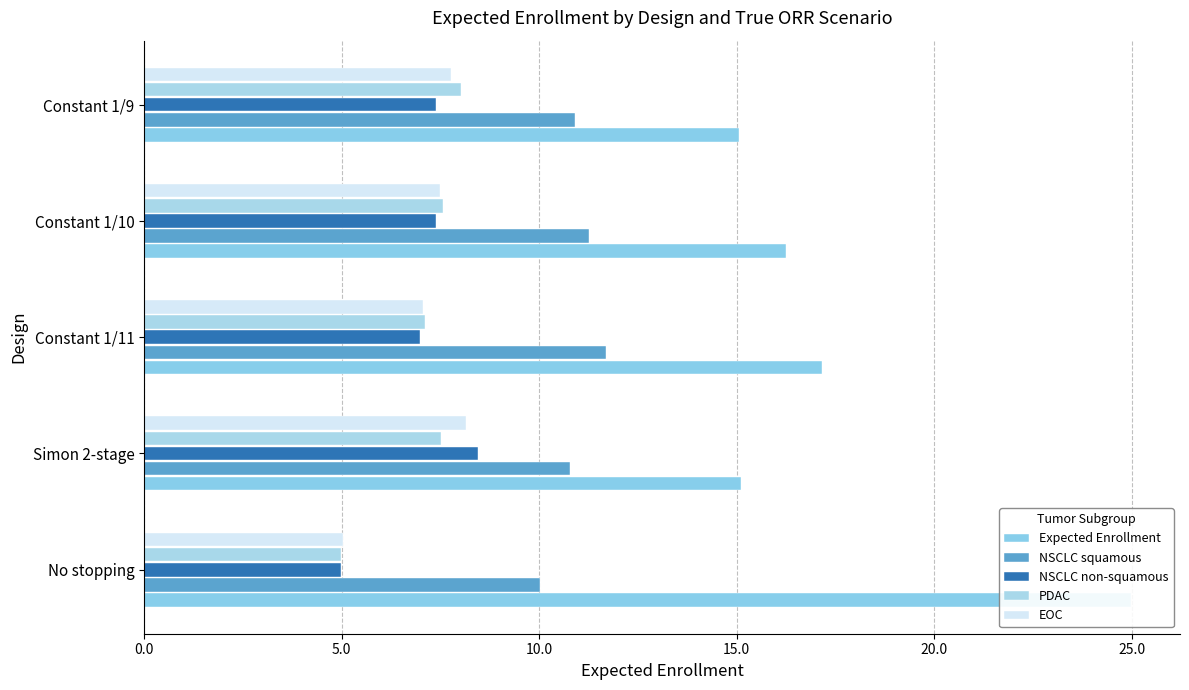

How many bars are there in each group?

5